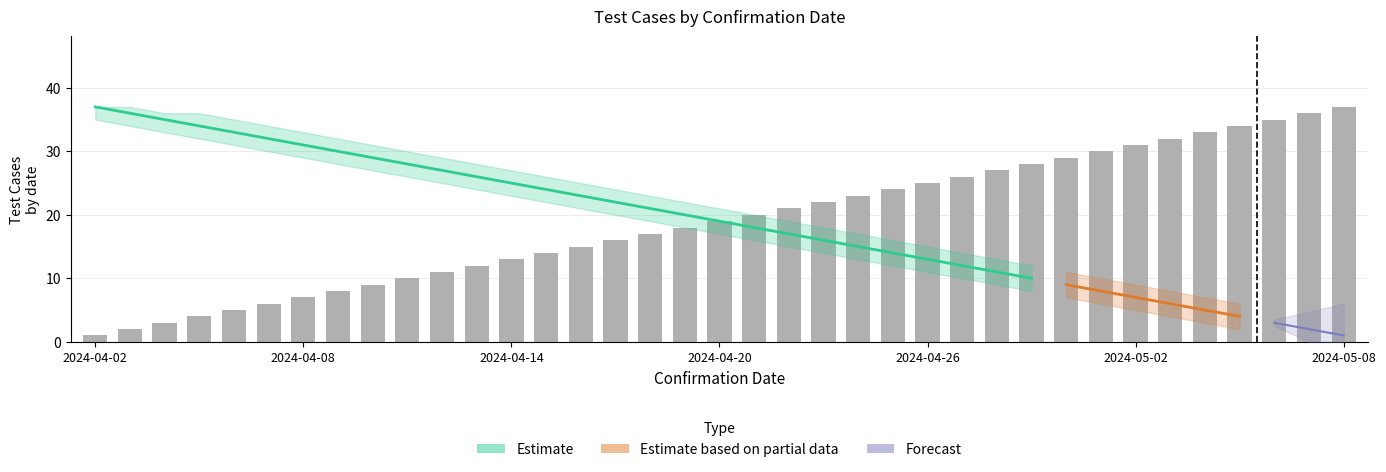

What is the sum of all Confirmed values?

703